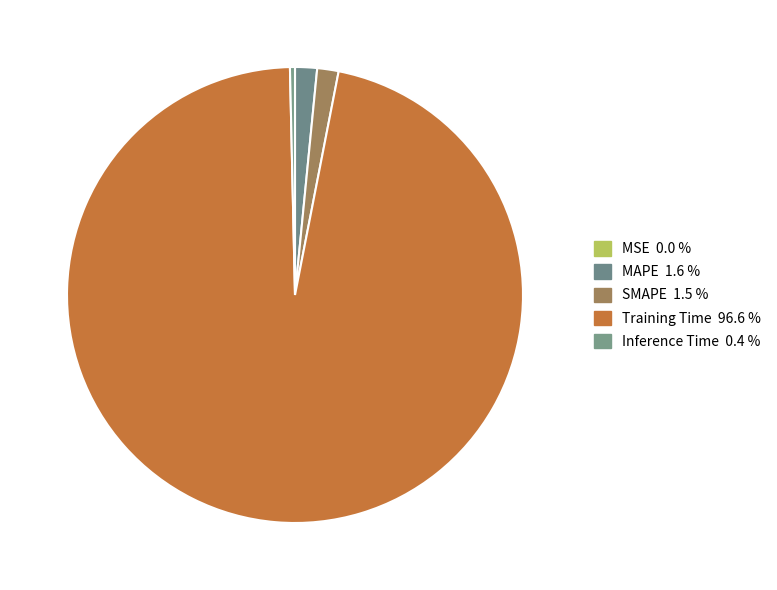

How many segments does this pie chart have?

5